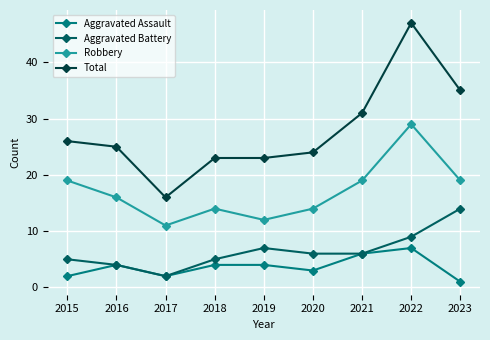

Rank the series by their maximum value, from highest to lowest.

Total, Robbery, Aggravated Battery, Aggravated Assault